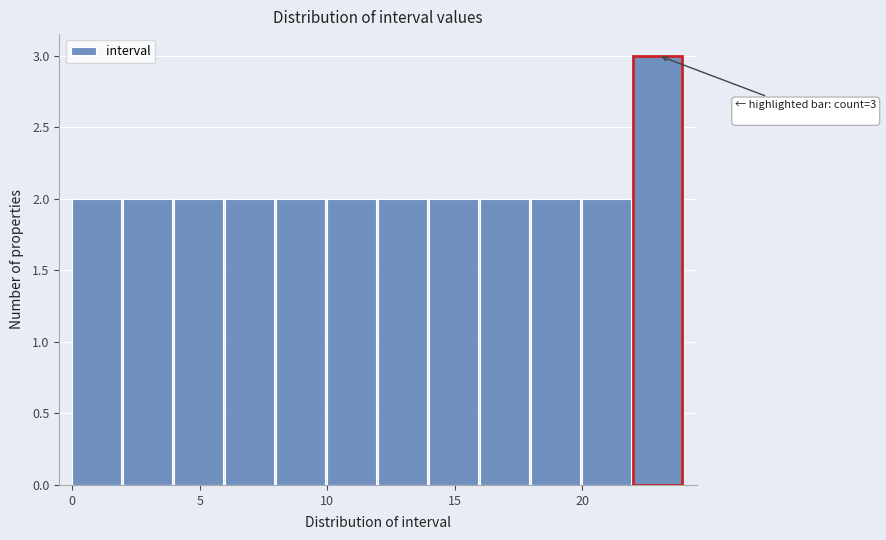

Which range on the x-axis has the tallest bar?

22 to 24